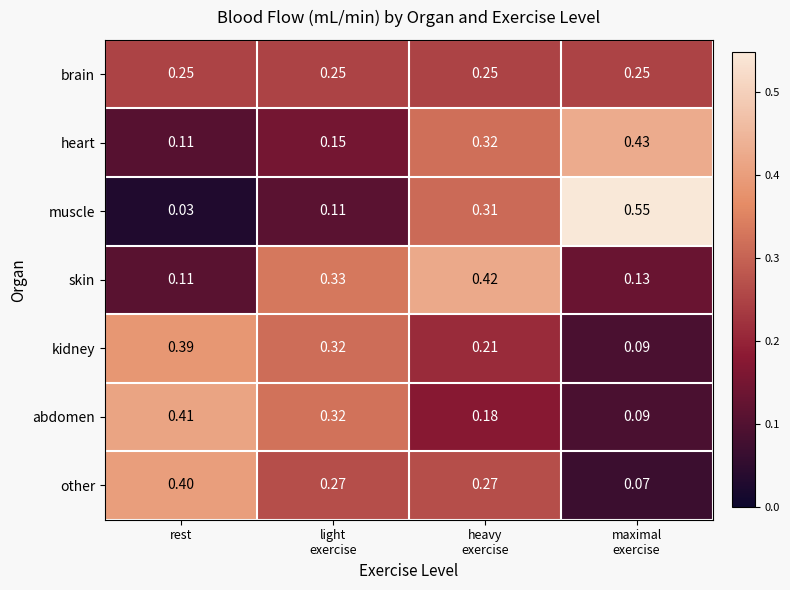

Which series has the largest range (max minus min)?

muscle